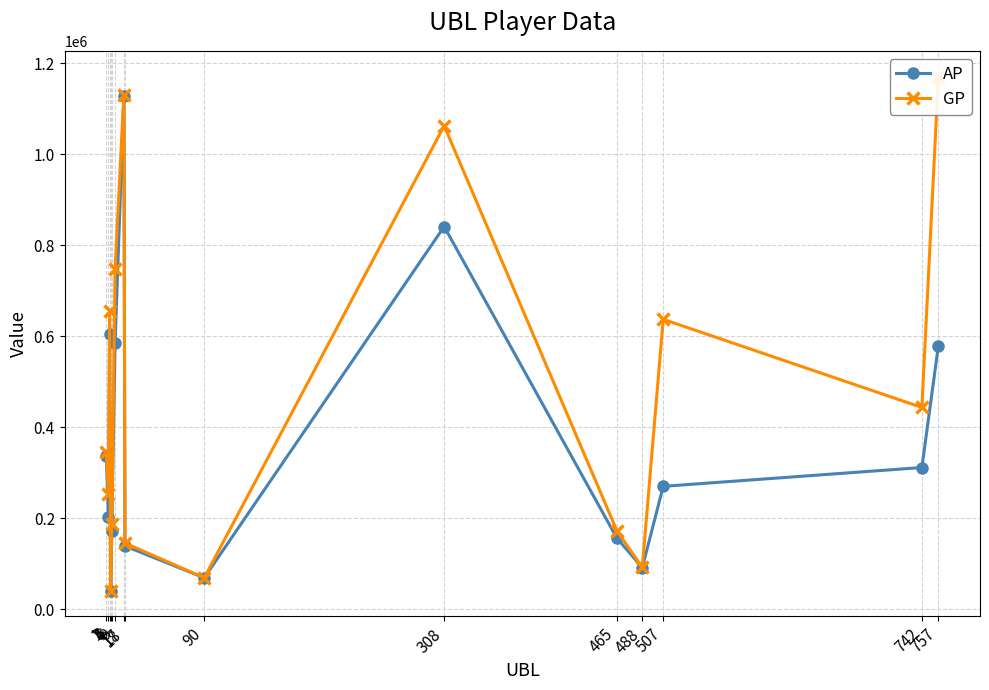

What are all the series names shown in the legend?

AP, GP